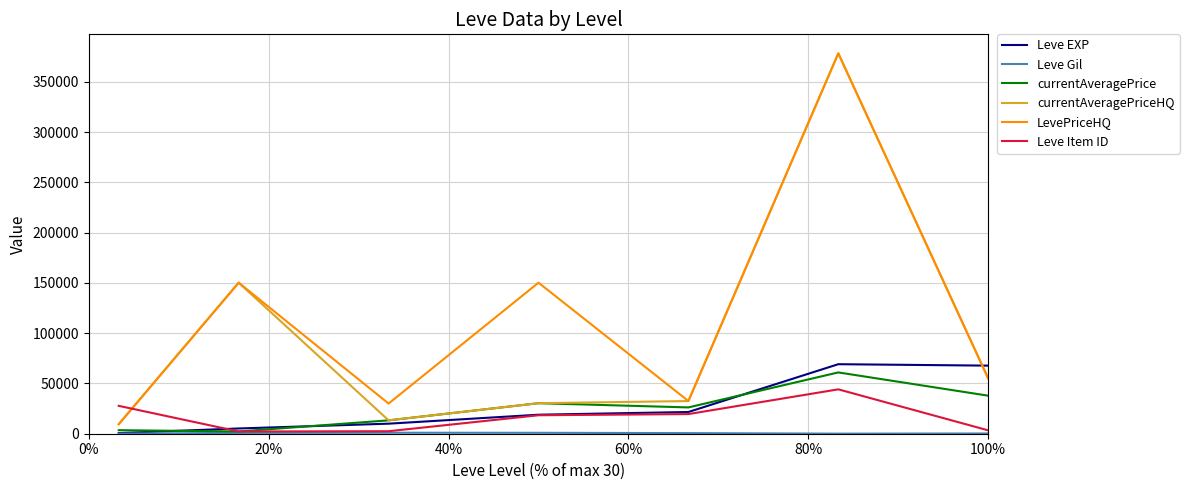

Which series has the largest total across all categories?

LevePriceHQ